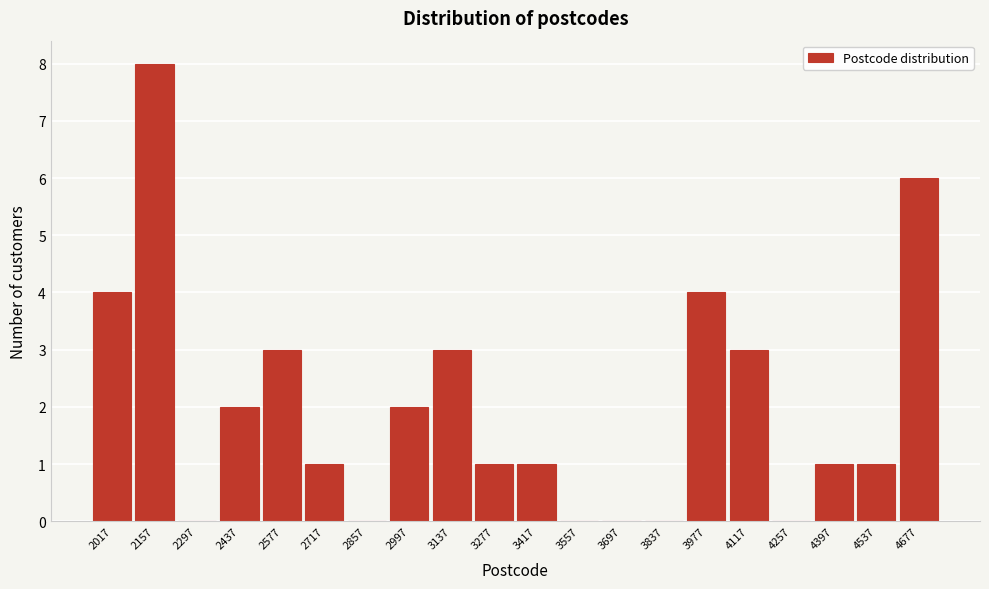

Reading left to right, what are all the values shown in this chart?

2017=4	2157=8	2297=0	2437=2	2577=3	2717=1	2857=0	2997=2	3137=3	3277=1	3417=1	3557=0	3697=0	3837=0	3977=4	4117=3	4257=0	4397=1	4537=1	4677=6